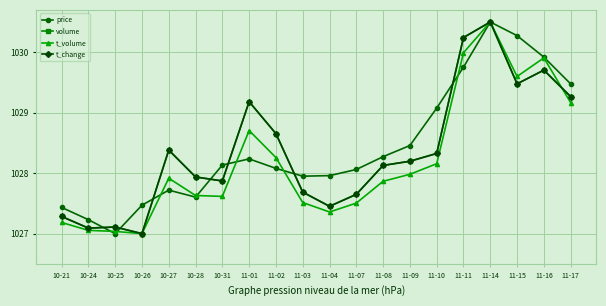

Which category has the highest value in the price series?

11-14